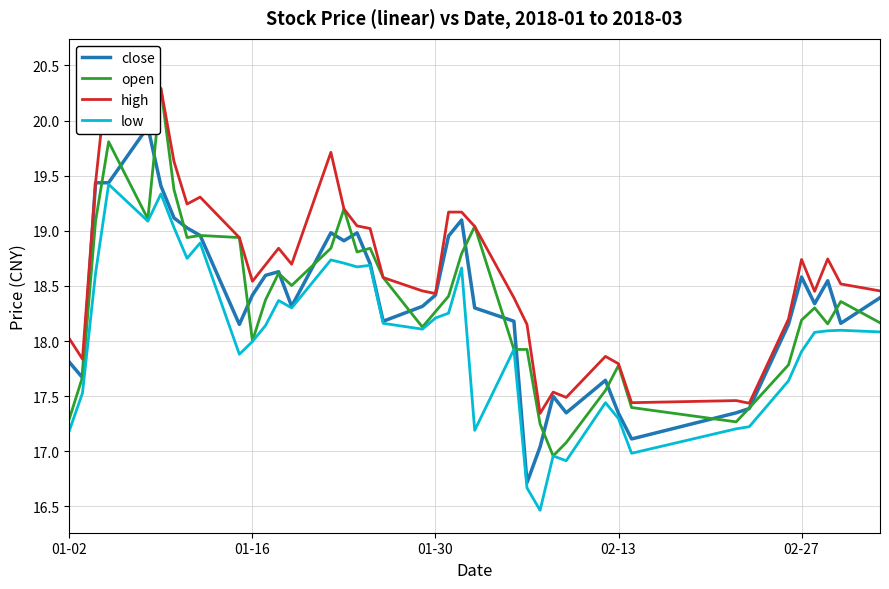

The close series shows 28.9 at 02-13. True or false?

False